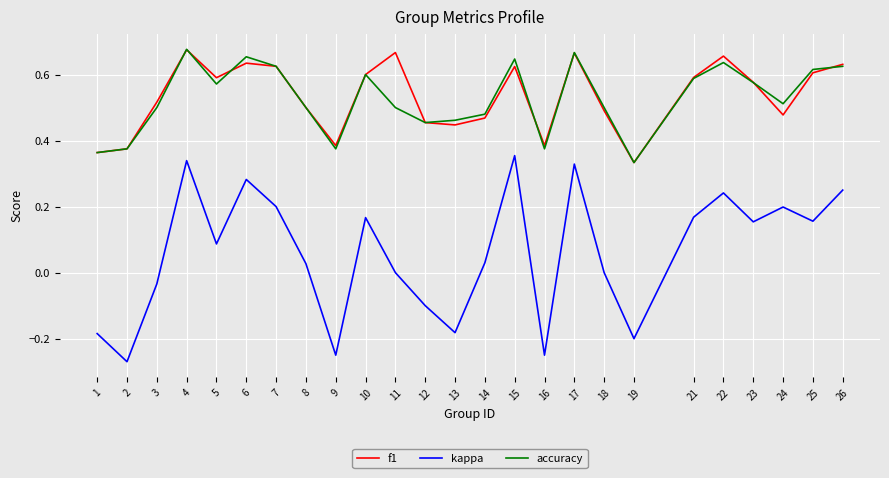

Which series has the widest spread of values?

kappa